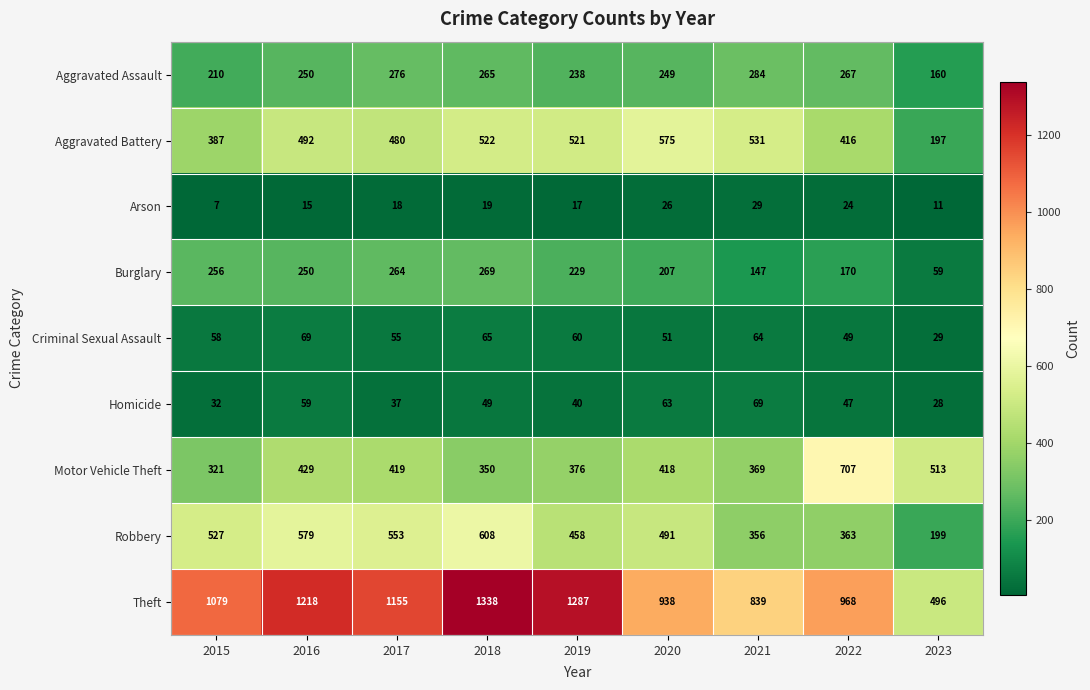

The Theft series shows 938 at 2020. True or false?

True